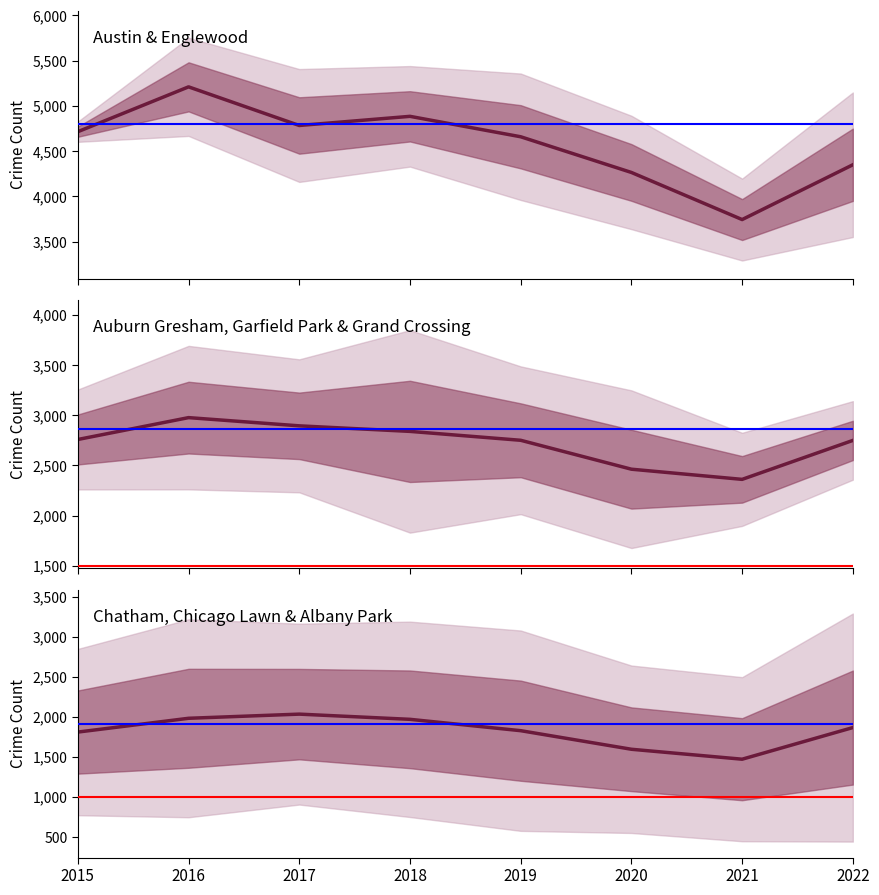

At which category does Auburn Gresham, Garfield Park & Grand Crossing reach its first local peak?

2016